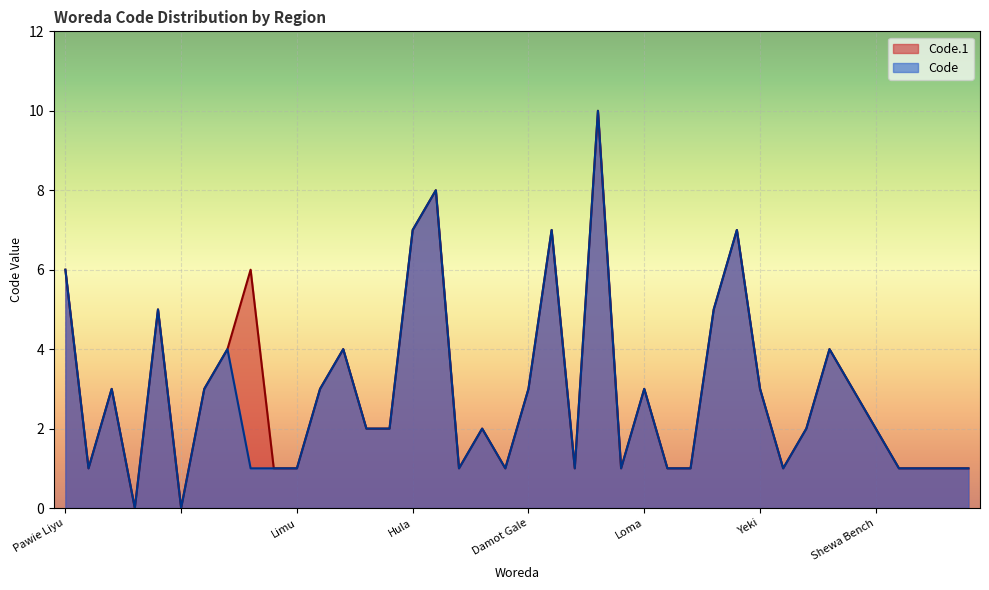

What is the difference between the second highest and minimum values in the Code.1 series?

8